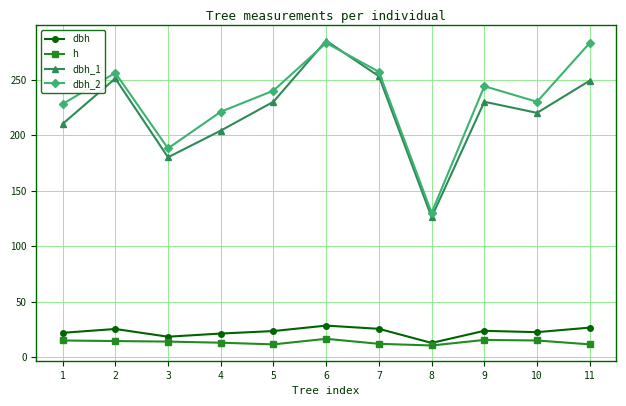

The h series shows 10.5 at 8. True or false?

True